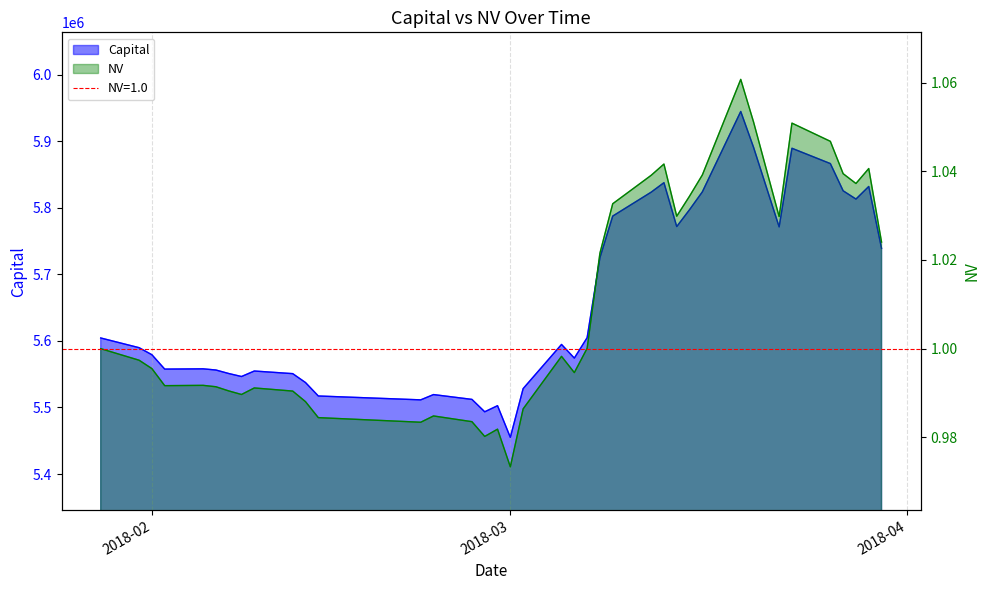

What is the value of the NV point at the 36th from the left?

1.0